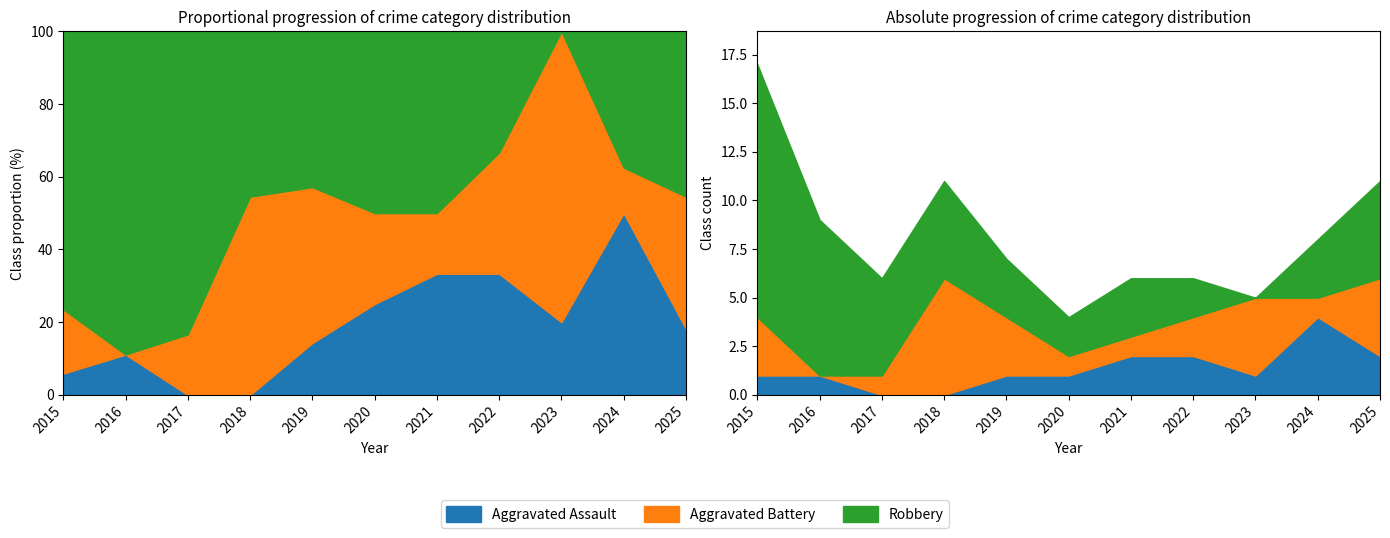

True or false: Aggravated Battery has a value of 4 at 2025.

True